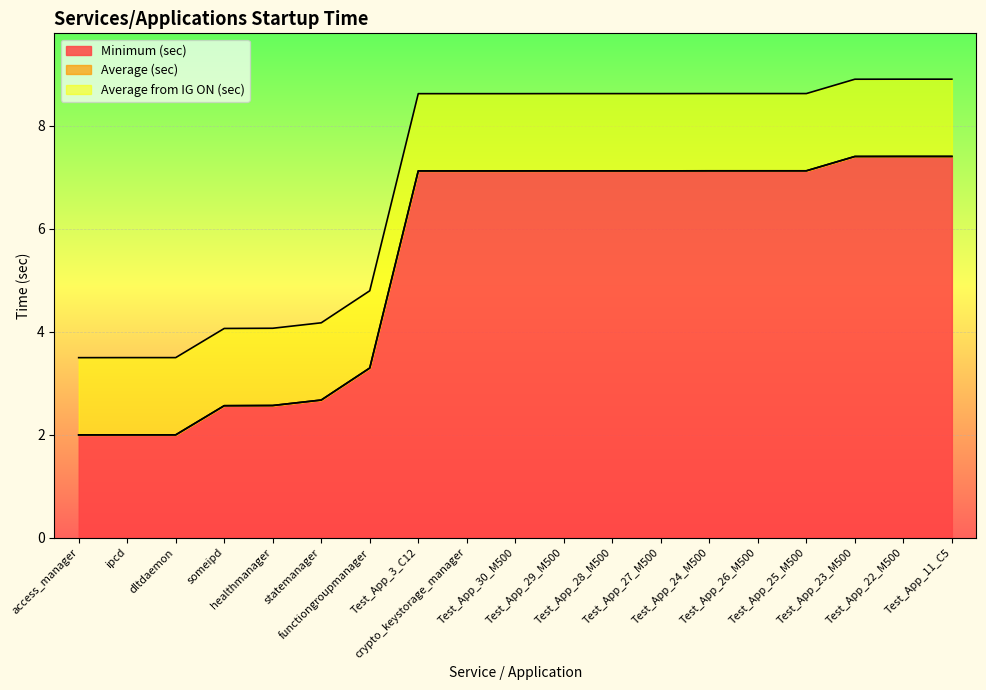

Reading left to right, list all the values displayed in this chart.

Minimum (sec): access_manager=2.0	ipcd=2.0	dltdaemon=2.0	someipd=2.6	healthmanager=2.6	statemanager=2.7	functiongroupmanager=3.3	Test_App_3_C12=7.1	crypto_keystorage_manager=7.1	Test_App_30_M500=7.1	Test_App_29_M500=7.1	Test_App_28_M500=7.1	Test_App_27_M500=7.1	Test_App_24_M500=7.1	Test_App_26_M500=7.1	Test_App_25_M500=7.1	Test_App_23_M500=7.4	Test_App_22_M500=7.4	Test_App_11_C5=7.4
Average (sec): access_manager=2.0	ipcd=2.0	dltdaemon=2.0	someipd=2.6	healthmanager=2.6	statemanager=2.7	functiongroupmanager=3.3	Test_App_3_C12=7.1	crypto_keystorage_manager=7.1	Test_App_30_M500=7.1	Test_App_29_M500=7.1	Test_App_28_M500=7.1	Test_App_27_M500=7.1	Test_App_24_M500=7.1	Test_App_26_M500=7.1	Test_App_25_M500=7.1	Test_App_23_M500=7.4	Test_App_22_M500=7.4	Test_App_11_C5=7.4
Average from IG ON (sec): access_manager=3.5	ipcd=3.5	dltdaemon=3.5	someipd=4.1	healthmanager=4.1	statemanager=4.2	functiongroupmanager=4.8	Test_App_3_C12=8.6	crypto_keystorage_manager=8.6	Test_App_30_M500=8.6	Test_App_29_M500=8.6	Test_App_28_M500=8.6	Test_App_27_M500=8.6	Test_App_24_M500=8.6	Test_App_26_M500=8.6	Test_App_25_M500=8.6	Test_App_23_M500=8.9	Test_App_22_M500=8.9	Test_App_11_C5=8.9